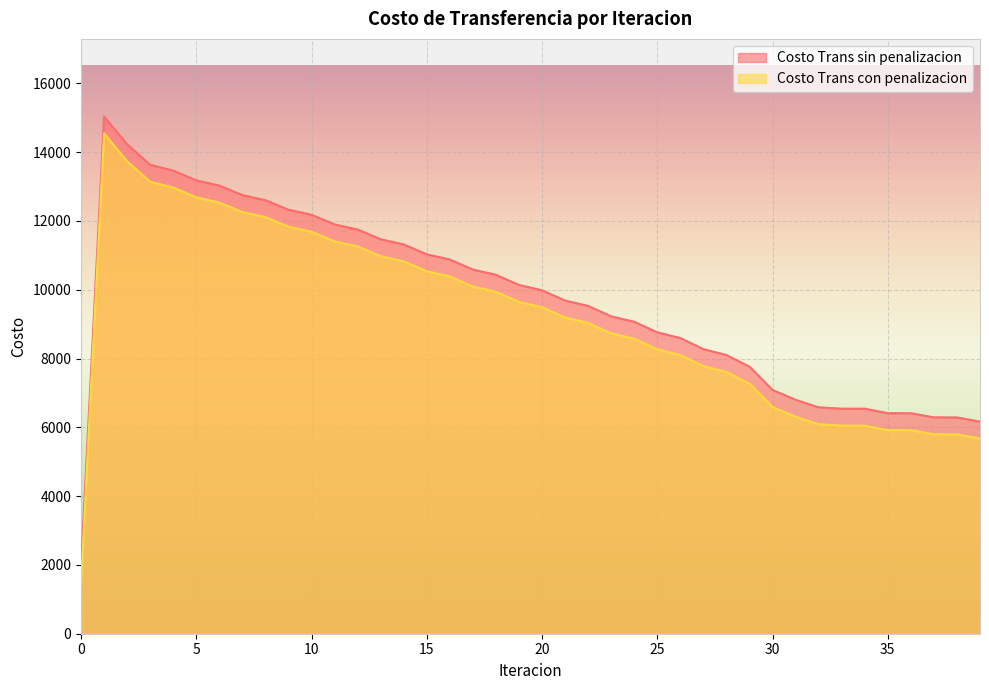

True or false: Costo Trans sin penalizacion has more than 1 points higher than both neighbors.

False